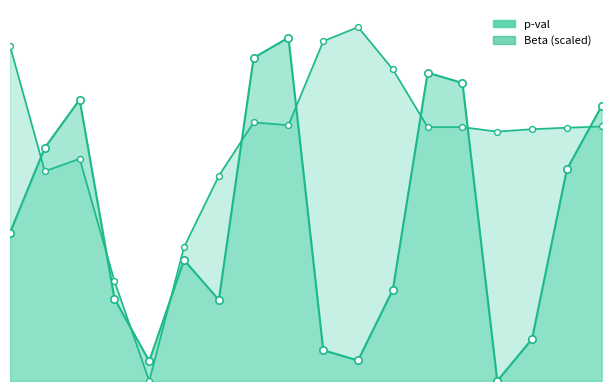

At how many categories does at least one series exceed 0?

18